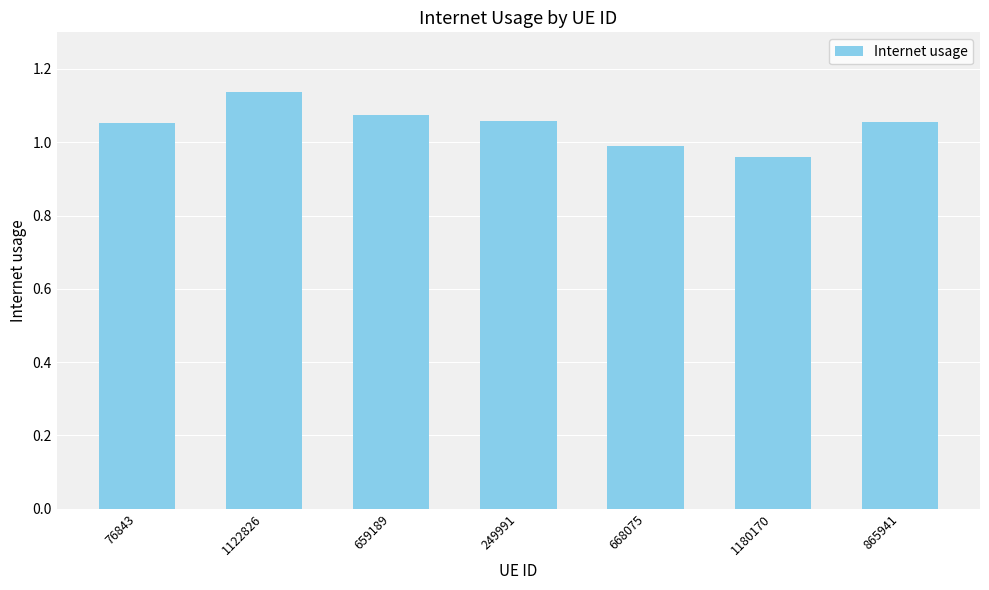

Count the number of values greater than 1.

5